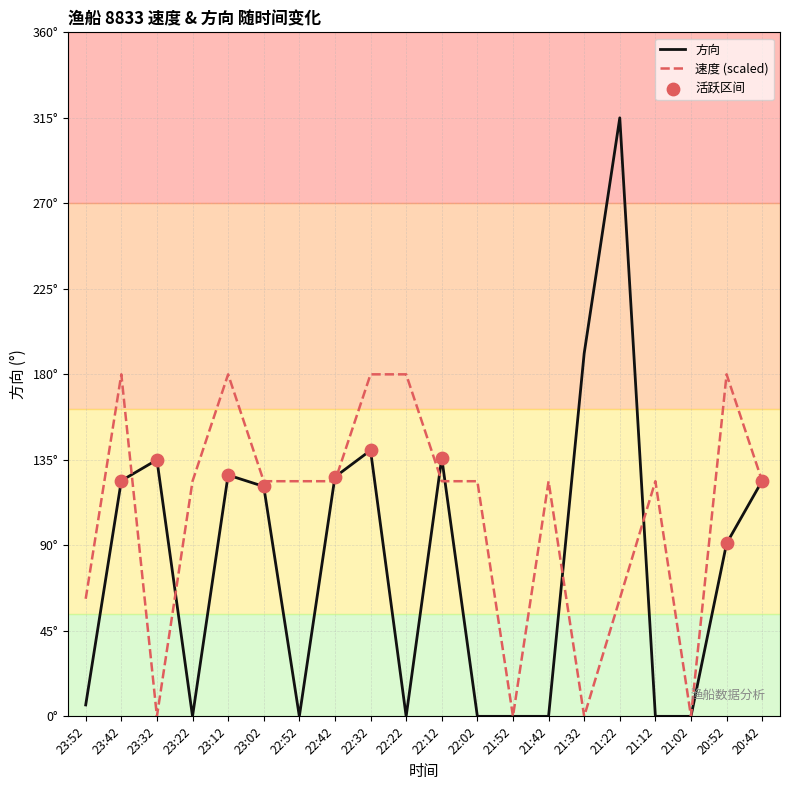

Is this an area chart (filled region under the line)?

No